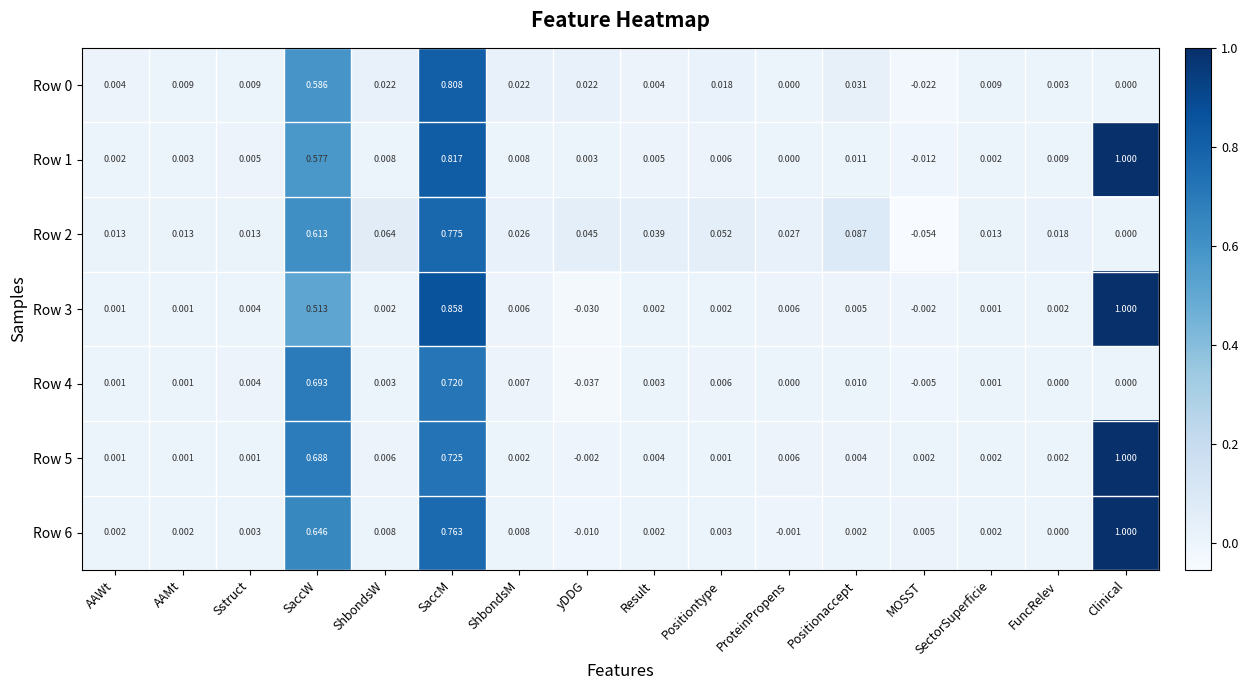

At which category is the sum across all series the highest?

SaccM